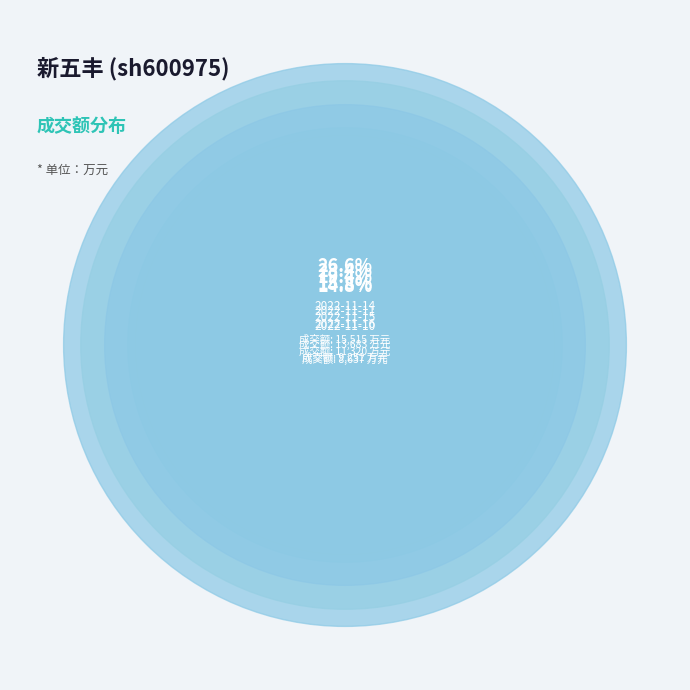

To the nearest percent, what portion does 2022-11-15 represent?

19%